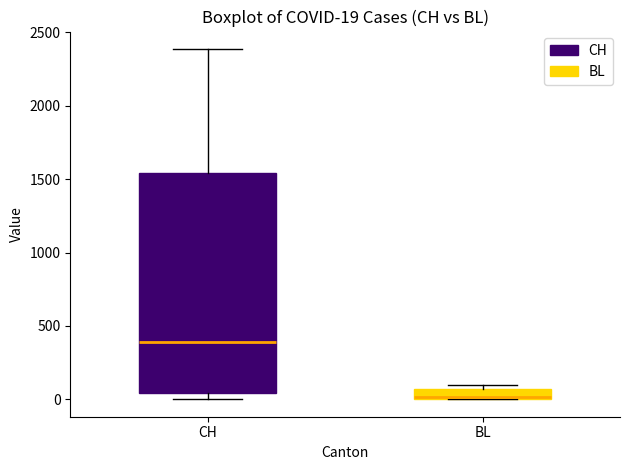

Comparing the boxes themselves (not the whiskers), which one is the tallest?

CH